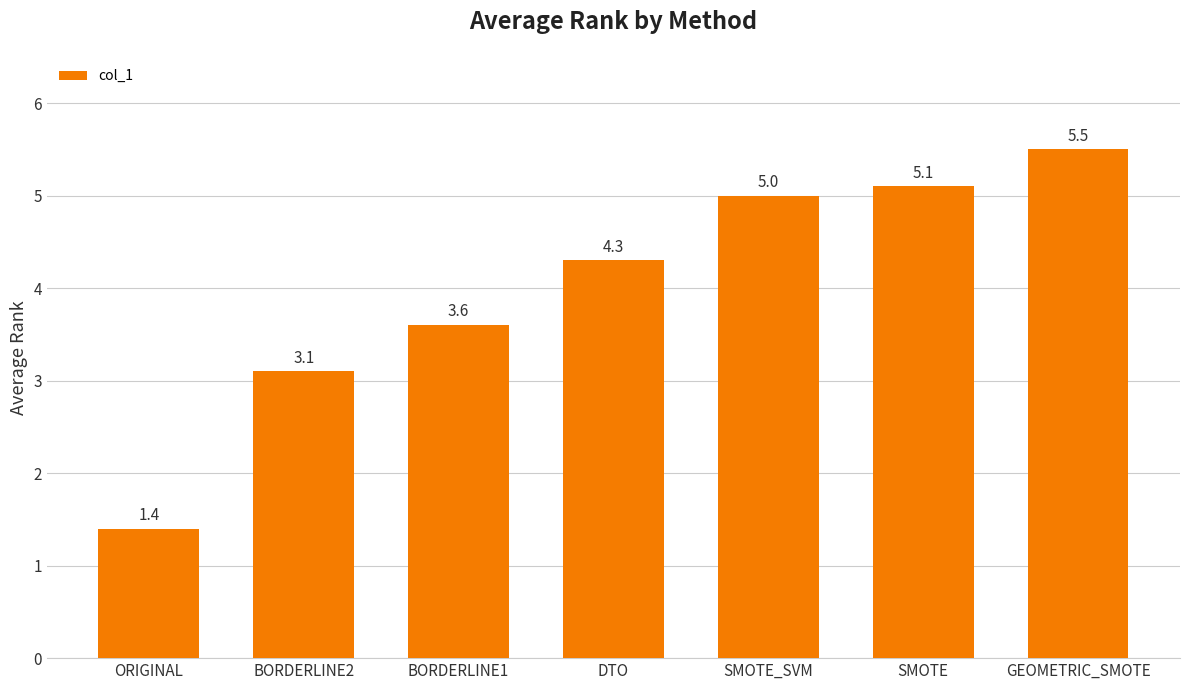

Reading right to left, list all the values displayed in this chart.

5.5	5.1	5.0	4.3	3.6	3.1	1.4